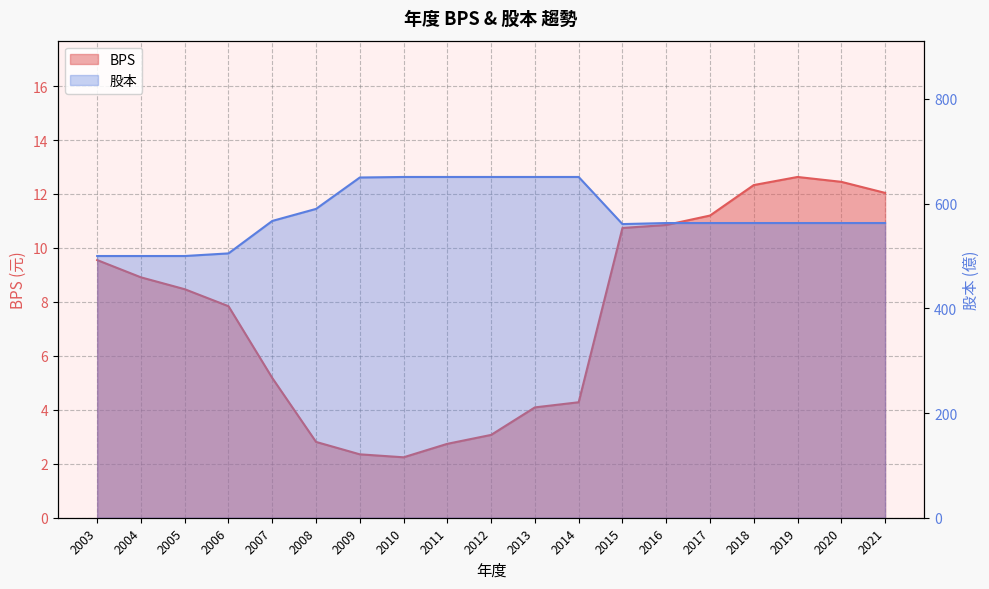

Which label corresponds to the smallest value in the chart?

2010